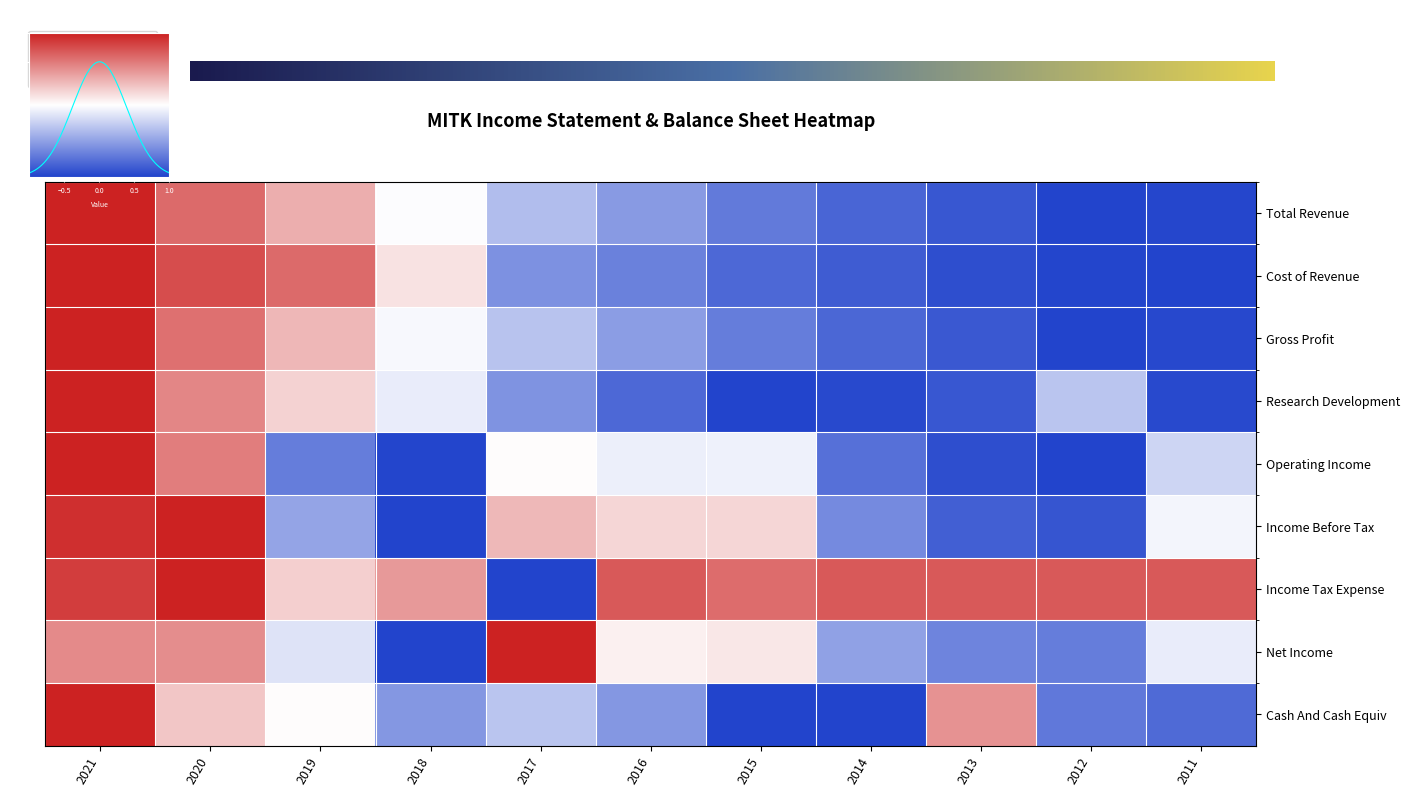

Which has a higher value, 2015 or 2014?

2015